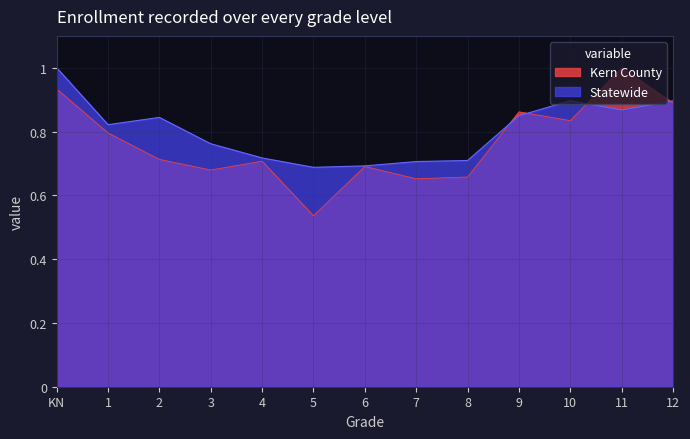

What is the value of the Kern County point at the 1st from the left?

0.9